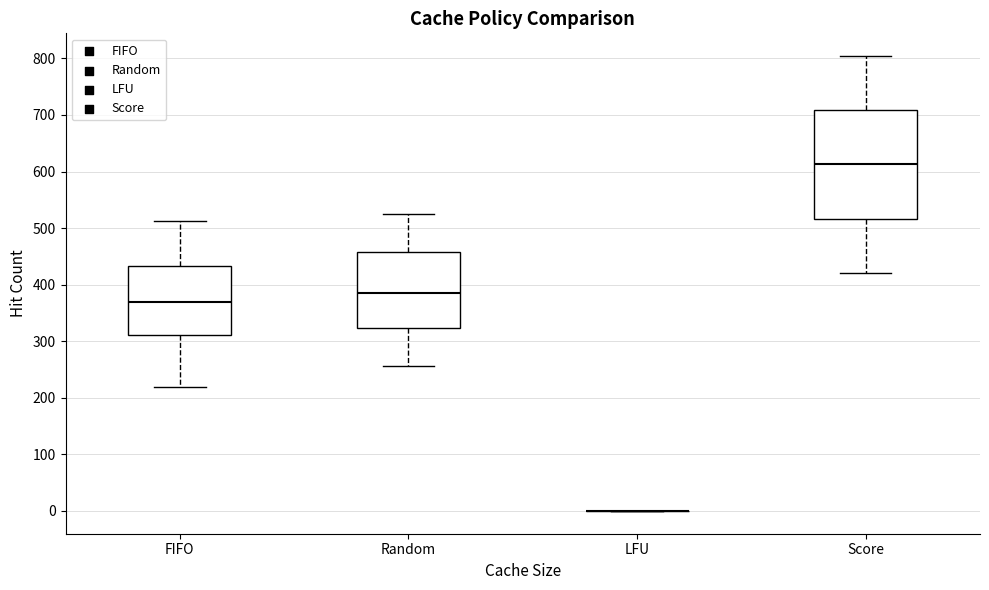

Which box is the tallest, from its lower edge to its upper edge?

Score